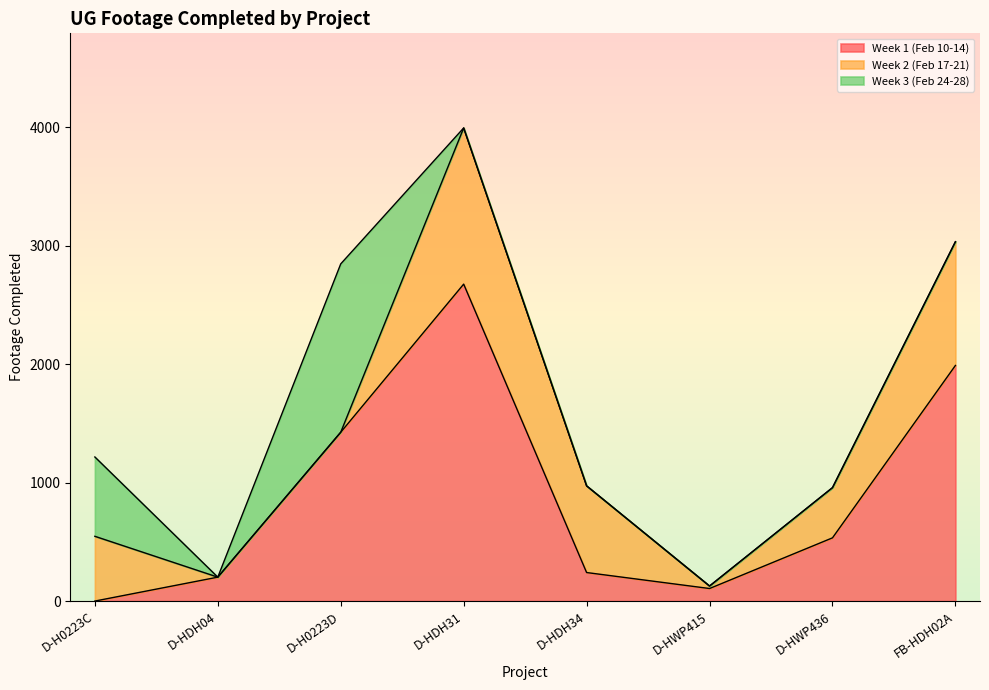

List the labels in order of Week 1 (Feb 10-14) value, largest first.

D-HDH31, FB-HDH02A, D-H0223D, D-HWP436, D-HDH34, D-HDH04, D-HWP415, D-H0223C